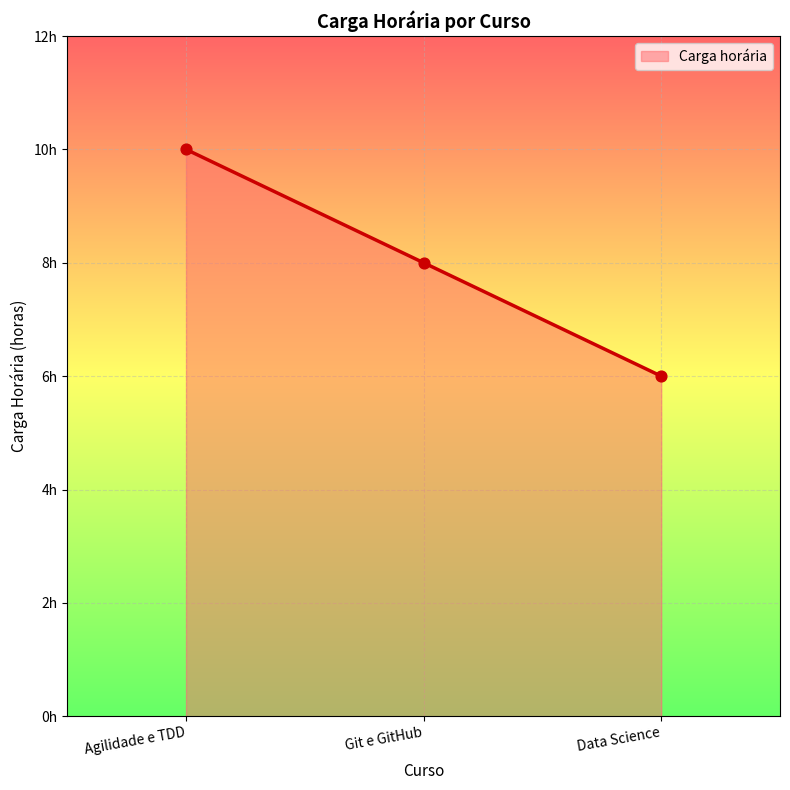

Between Git e GitHub and Data Science, which is larger?

Git e GitHub